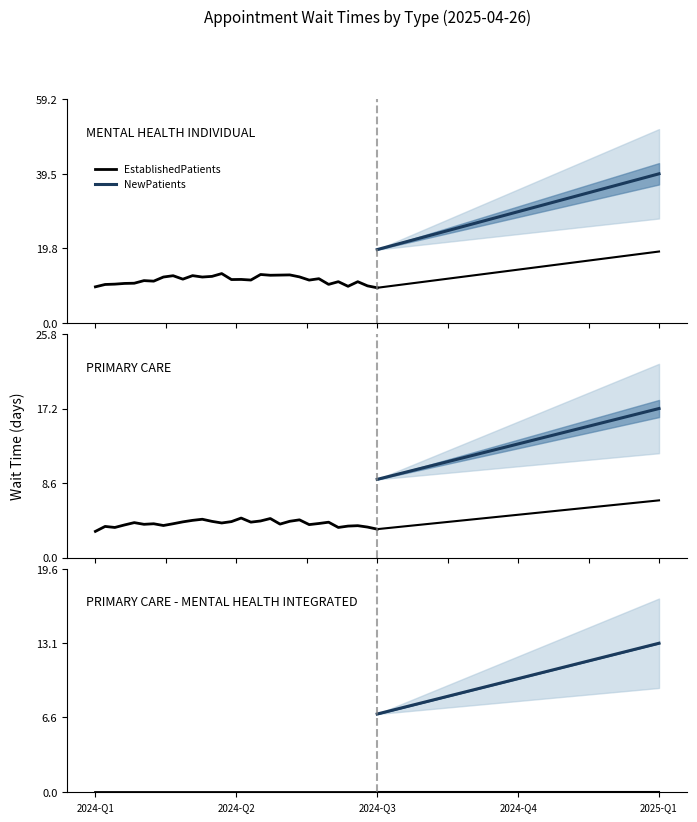

What is the value of the NewPatients point at the 17th from the left?

10.3